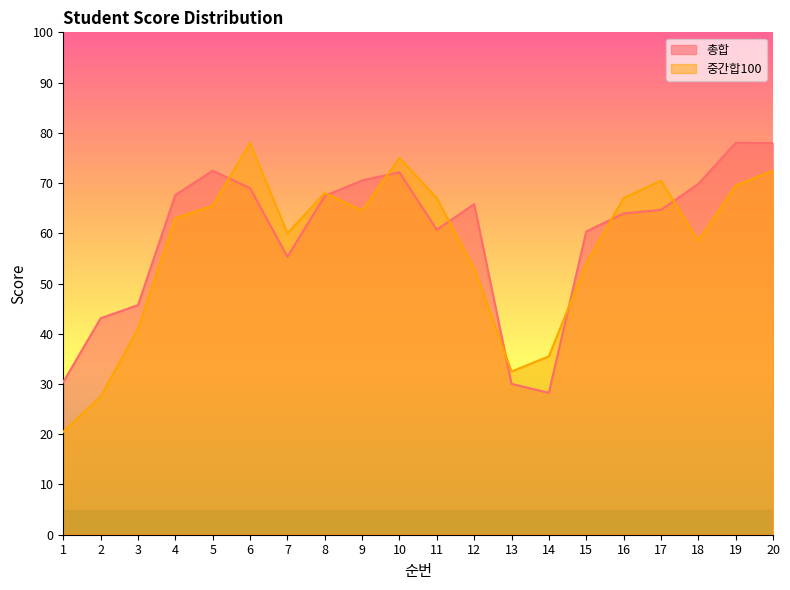

Between 1 and 16, which series saw the biggest shift?

중간합100